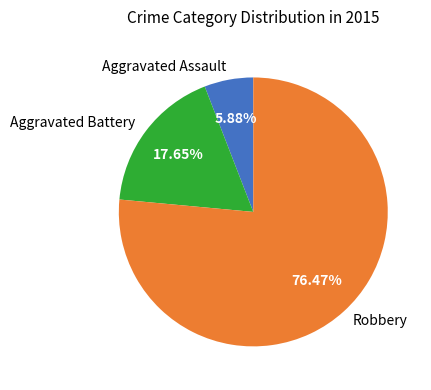

To the nearest percent, what is the difference between the Robbery and Aggravated Battery slice percentages?

59%